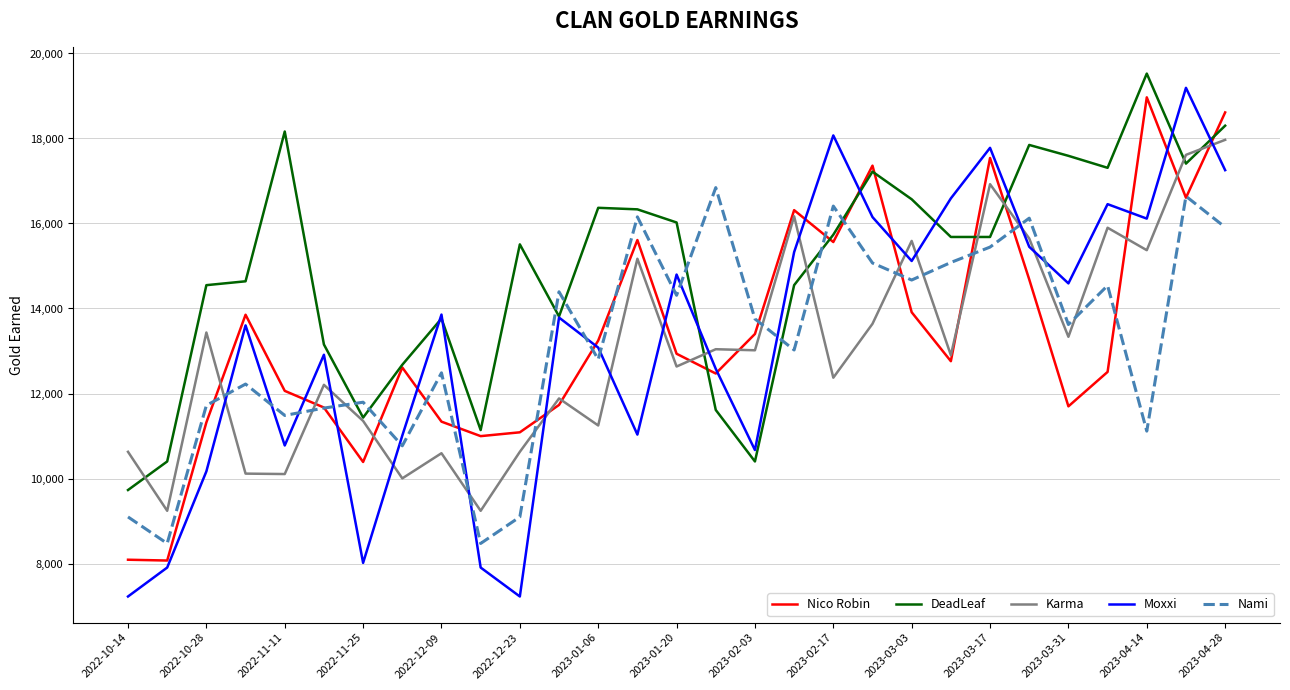

How many intersections are there between Nami and Moxxi?

13